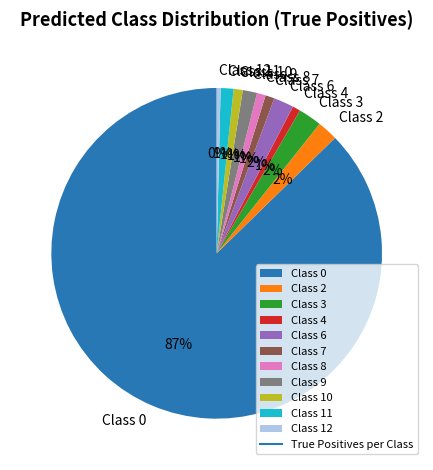

How many slices are in this pie chart?

11